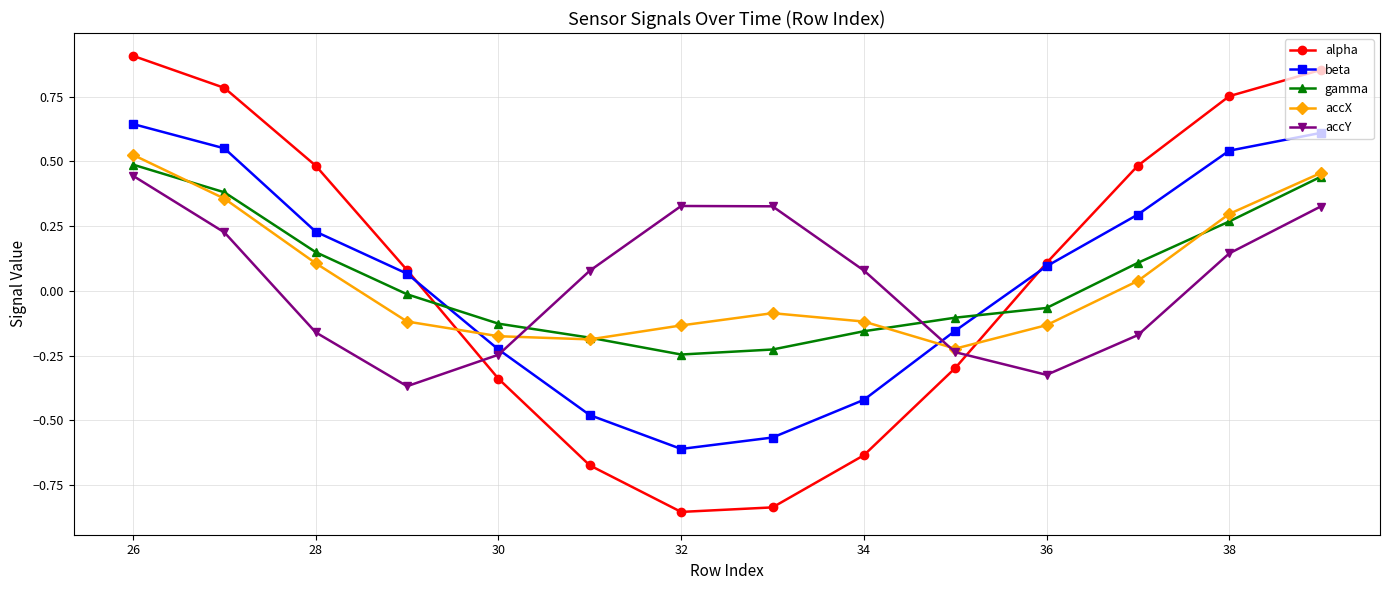

Which series has the largest range (max minus min)?

alpha